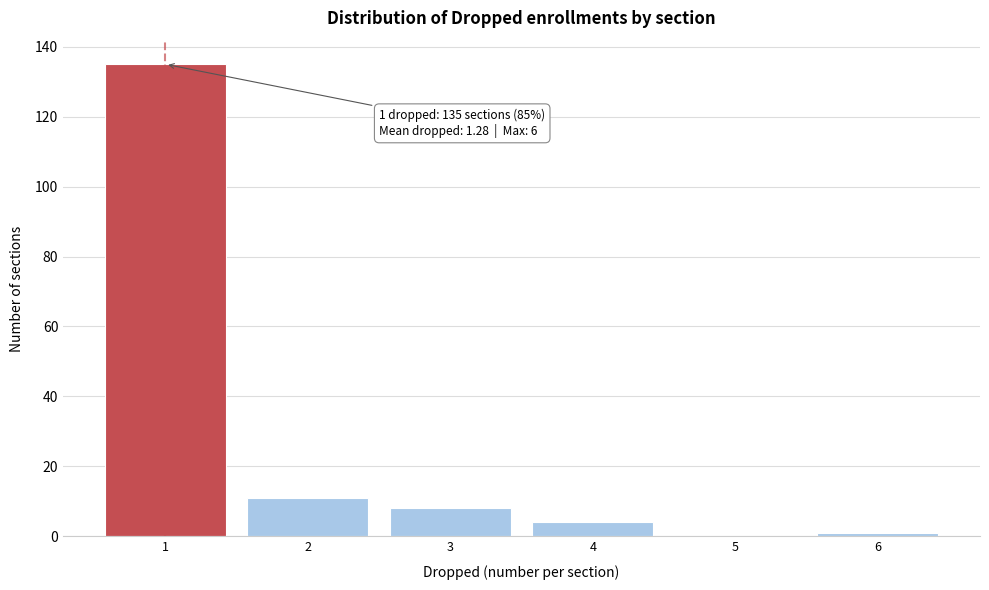

Over which range of the x-axis is the bar tallest?

0.5 to 1.5